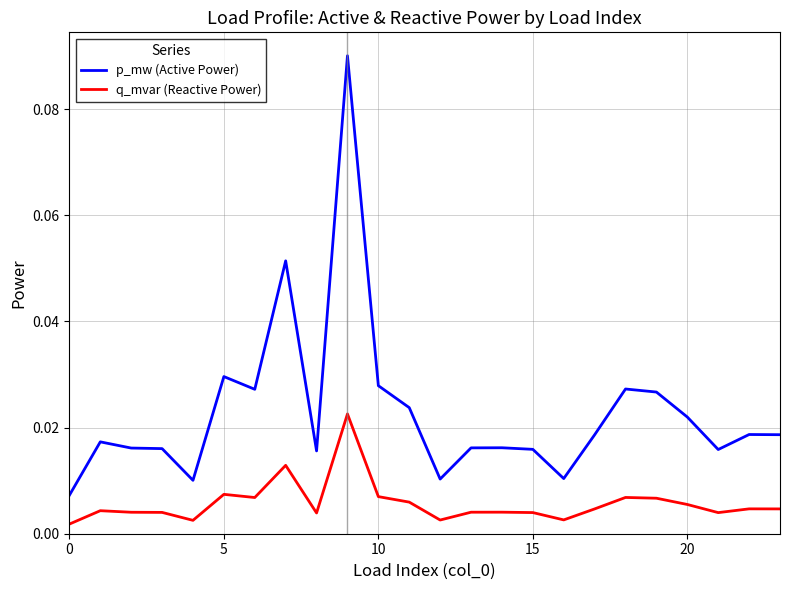

Which series has the largest total across all categories?

p_mw (Active Power)